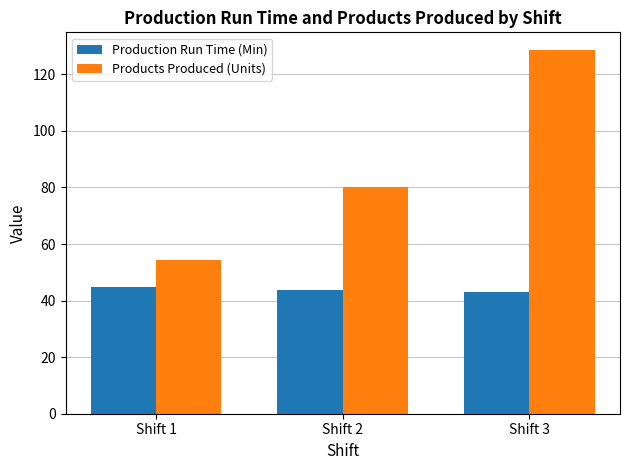

What is the sum of the Products Produced (Units) values at Shift 2 and Shift 3?

208.6